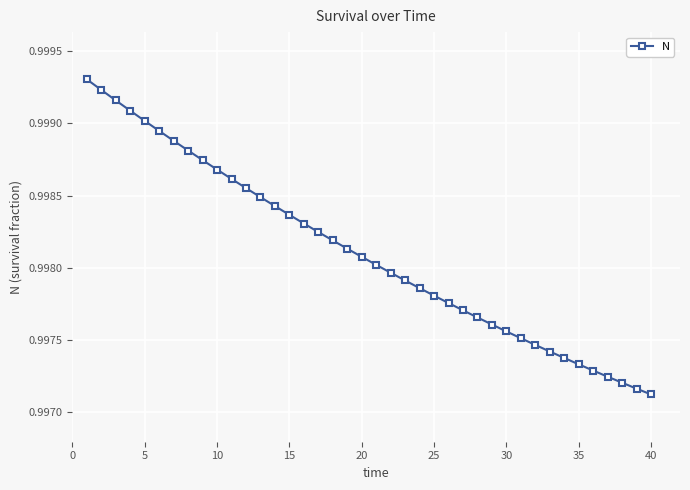

What is the sum of all values?

39.9